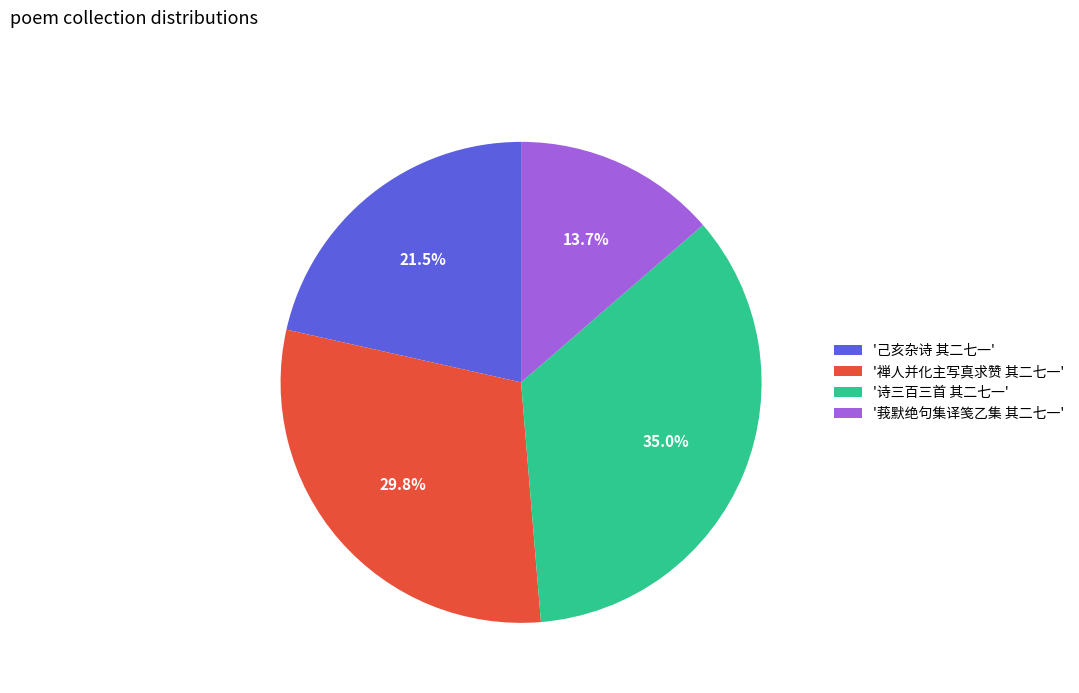

Which slice is the smallest?

'莪默绝句集译笺乙集 其二七一'